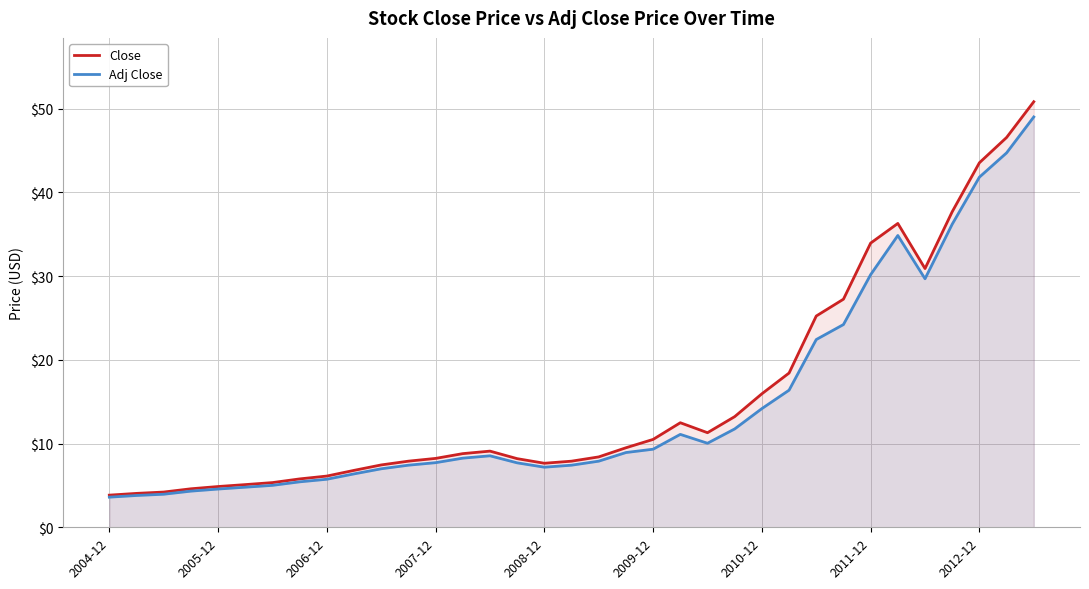

Which category has the lowest value in the Close series?

2004-12